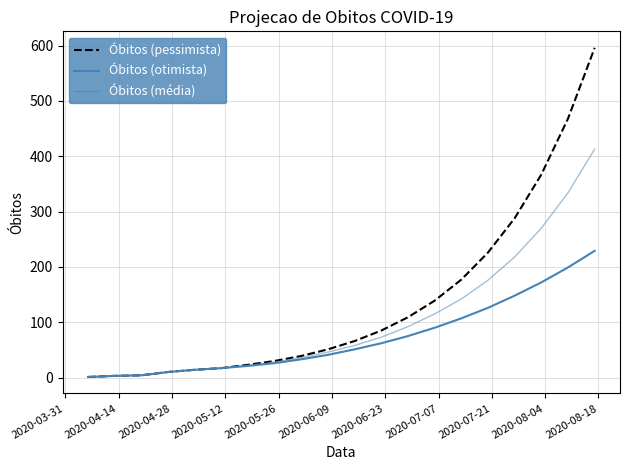

Does the chart display data point markers on the line(s)?

No